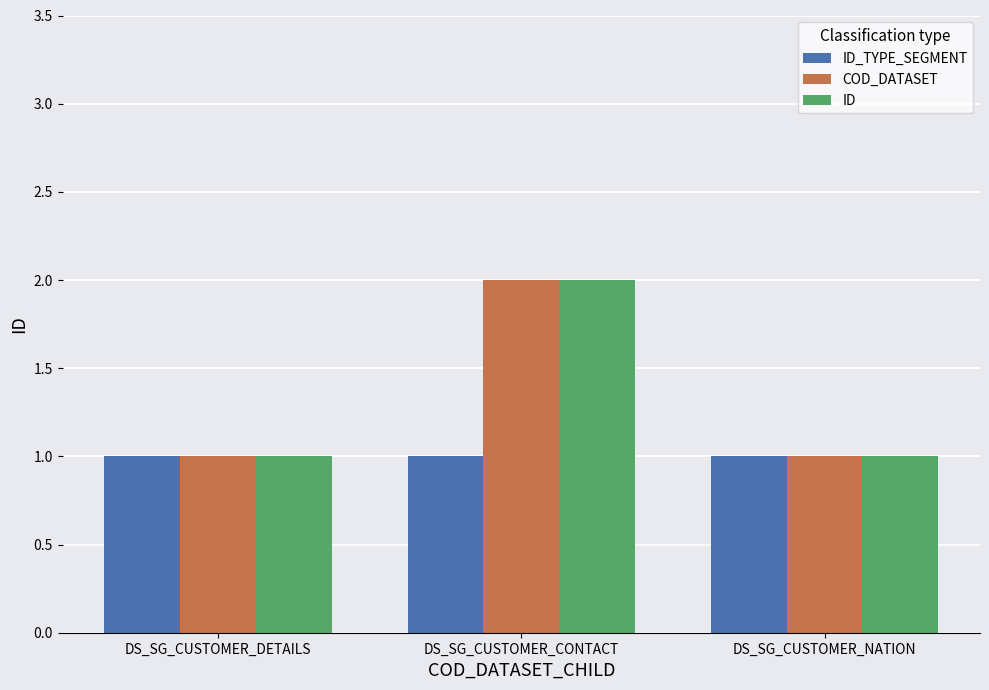

What is the total value across all series at DS_SG_CUSTOMER_DETAILS?

3